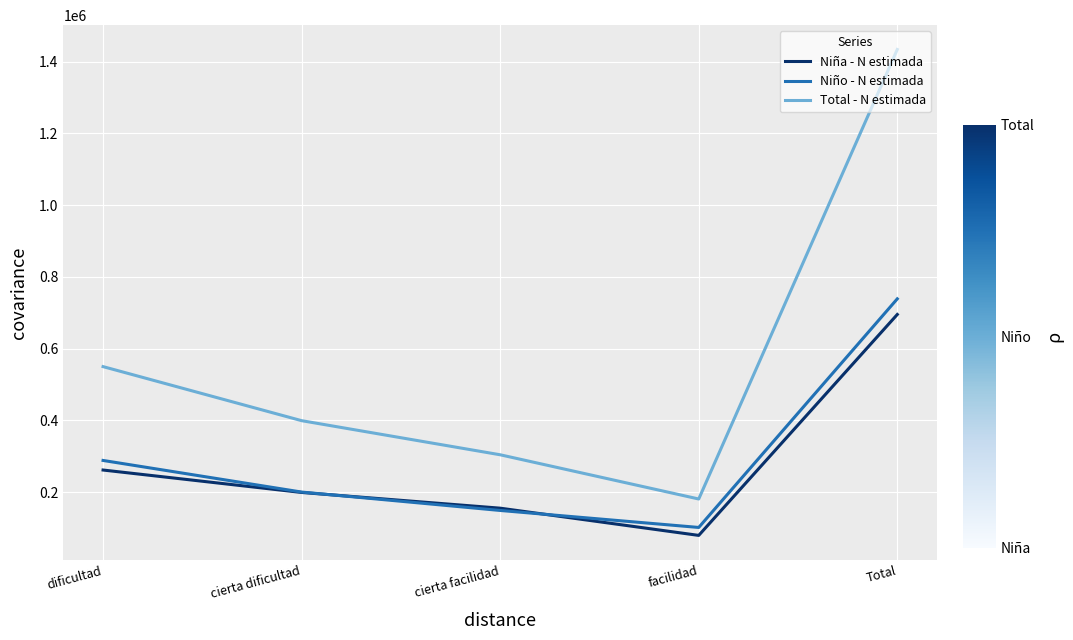

True or false: Niño - N estimada and Total - N estimada cross at least once.

False